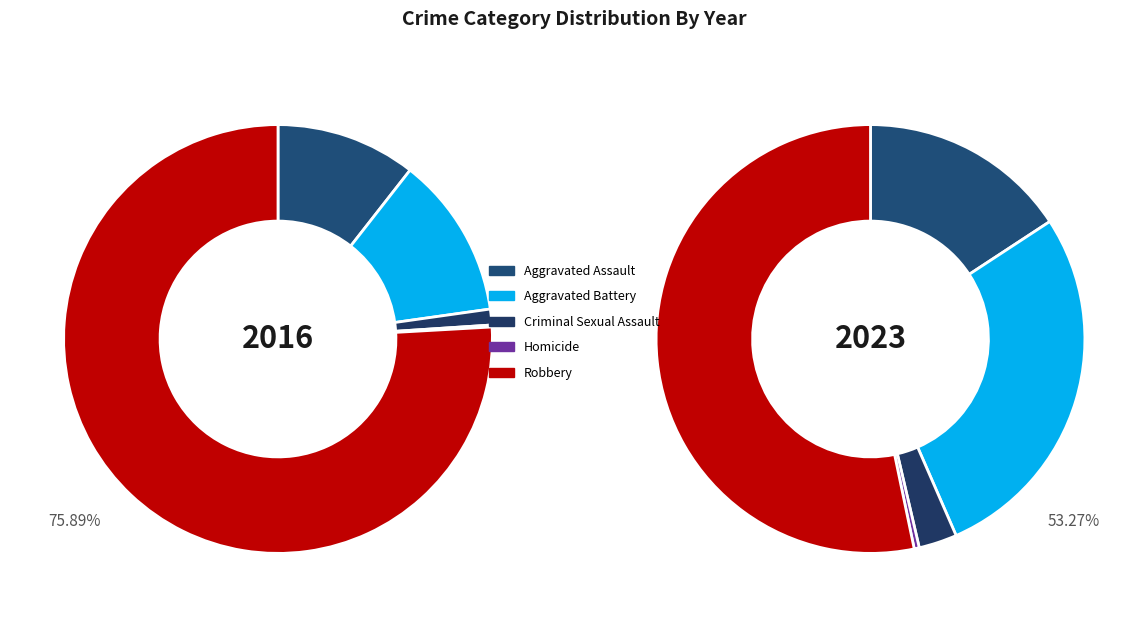

To the nearest percent, what is the average slice percentage?

20%